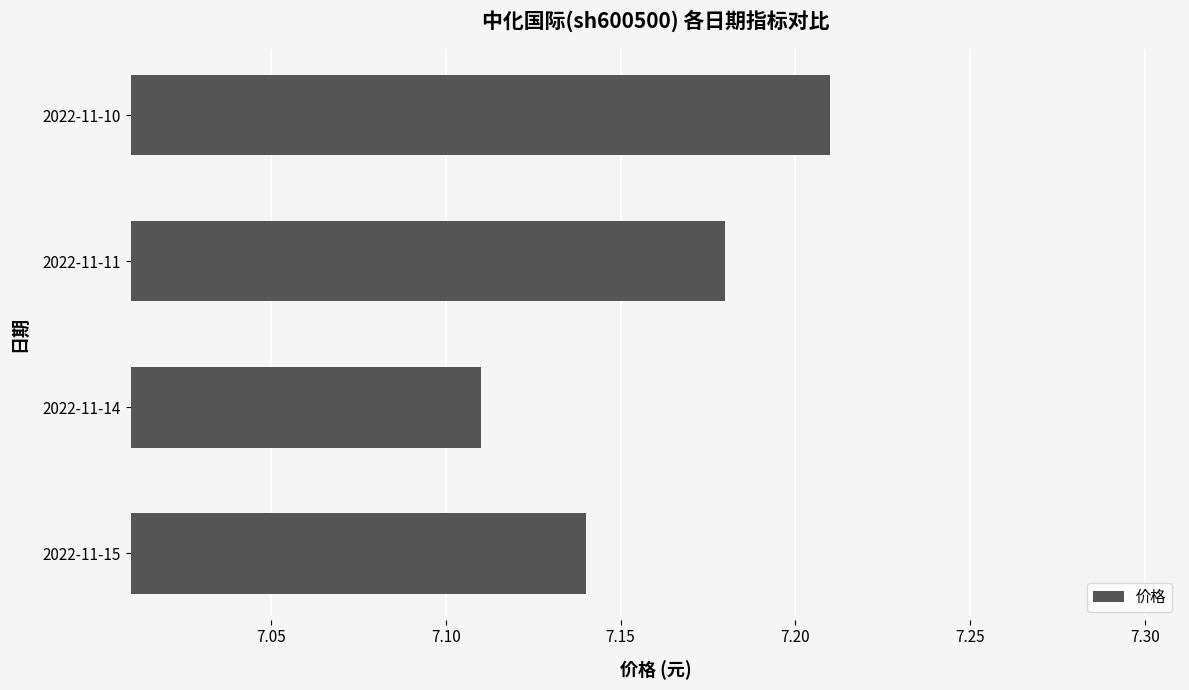

Is it true that the value at 2022-11-14 is 12.4?

False